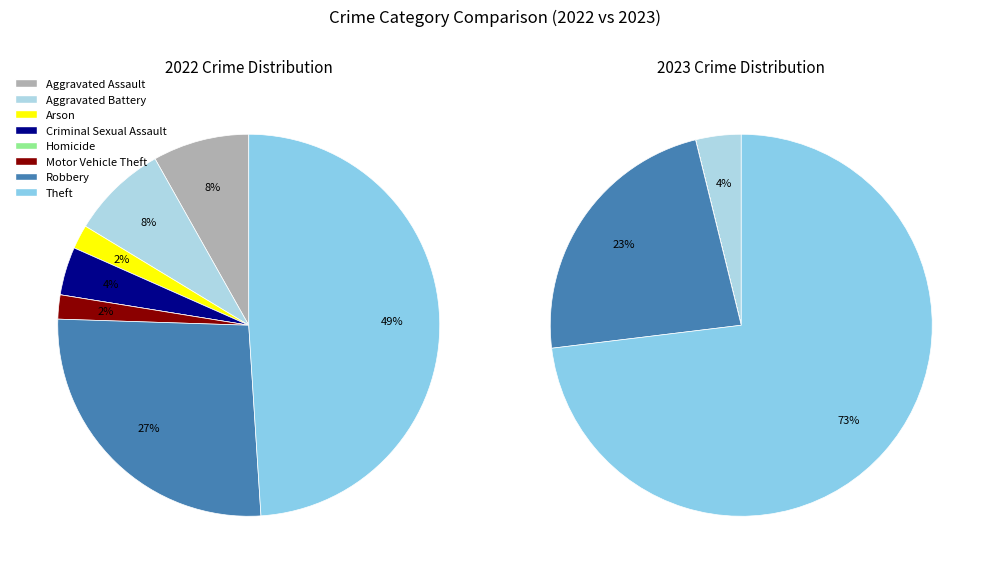

Approximately how many times larger is the value at Arson compared to Aggravated Battery?

0.2